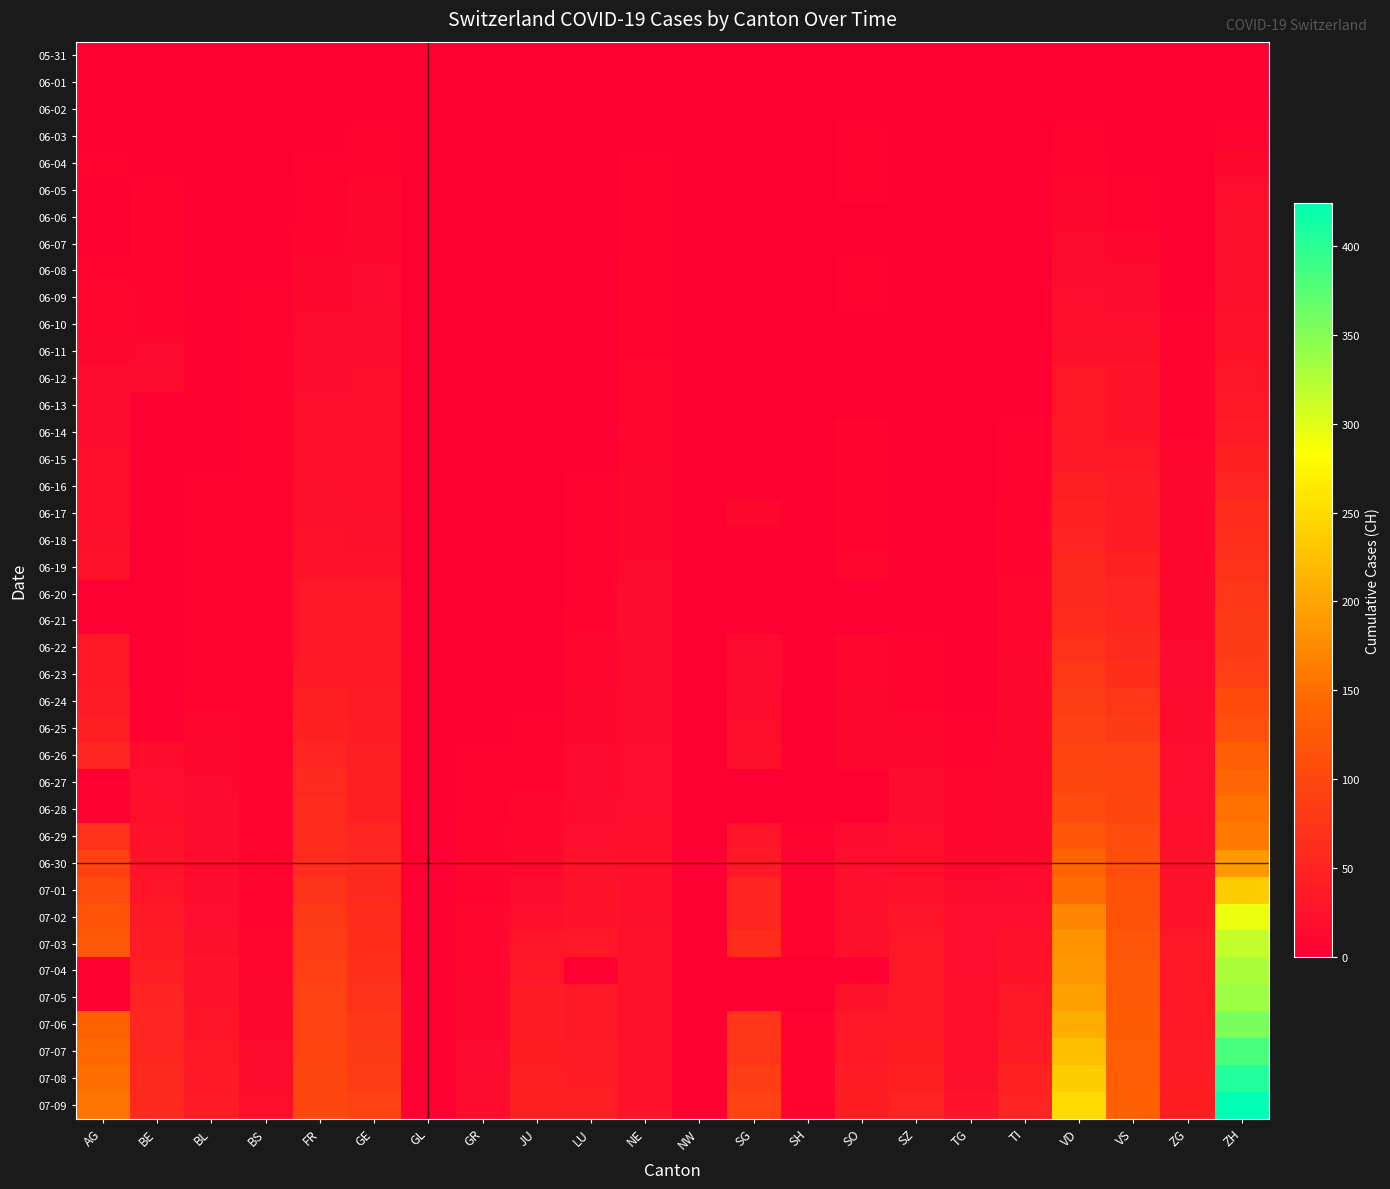

Reading left to right, list all the values displayed in this chart.

05-31: AG=0	BE=0	BL=0	BS=0	FR=0	GE=0	GL=0	GR=0	JU=0	LU=0	NE=0	NW=0	SG=0	SH=0	SO=0	SZ=0	TG=0	TI=0	VD=0	VS=0	ZG=0	ZH=0
06-01: AG=3	BE=0	BL=1	BS=0	FR=0	GE=1	GL=0	GR=0	JU=0	LU=0	NE=0	NW=0	SG=0	SH=0	SO=0	SZ=0	TG=0	TI=0	VD=0	VS=1	ZG=0	ZH=0
06-02: AG=3	BE=1	BL=1	BS=0	FR=2	GE=4	GL=0	GR=0	JU=0	LU=0	NE=1	NW=0	SG=0	SH=0	SO=3	SZ=0	TG=0	TI=0	VD=4	VS=2	ZG=0	ZH=2
06-03: AG=4	BE=2	BL=2	BS=1	FR=3	GE=6	GL=0	GR=1	JU=0	LU=0	NE=4	NW=0	SG=1	SH=0	SO=5	SZ=0	TG=0	TI=0	VD=6	VS=2	ZG=0	ZH=5
06-04: AG=6	BE=4	BL=2	BS=1	FR=5	GE=8	GL=0	GR=1	JU=0	LU=0	NE=5	NW=0	SG=0	SH=0	SO=6	SZ=0	TG=0	TI=1	VD=9	VS=4	ZG=0	ZH=13
06-05: AG=0	BE=6	BL=3	BS=4	FR=7	GE=10	GL=0	GR=1	JU=0	LU=0	NE=6	NW=0	SG=0	SH=0	SO=6	SZ=0	TG=0	TI=1	VD=11	VS=7	ZG=0	ZH=19
06-06: AG=0	BE=8	BL=3	BS=4	FR=7	GE=13	GL=0	GR=1	JU=0	LU=0	NE=7	NW=0	SG=0	SH=0	SO=0	SZ=0	TG=0	TI=1	VD=13	VS=7	ZG=0	ZH=23
06-07: AG=0	BE=8	BL=3	BS=4	FR=9	GE=13	GL=0	GR=1	JU=0	LU=1	NE=7	NW=0	SG=0	SH=0	SO=0	SZ=0	TG=0	TI=1	VD=15	VS=10	ZG=0	ZH=23
06-08: AG=8	BE=8	BL=3	BS=4	FR=13	GE=14	GL=0	GR=1	JU=0	LU=1	NE=9	NW=0	SG=0	SH=1	SO=6	SZ=0	TG=1	TI=1	VD=16	VS=15	ZG=1	ZH=23
06-09: AG=10	BE=9	BL=3	BS=5	FR=13	GE=14	GL=0	GR=1	JU=0	LU=1	NE=9	NW=0	SG=0	SH=1	SO=6	SZ=0	TG=1	TI=1	VD=19	VS=16	ZG=3	ZH=23
06-10: AG=10	BE=9	BL=4	BS=5	FR=15	GE=16	GL=0	GR=1	JU=0	LU=1	NE=9	NW=0	SG=3	SH=1	SO=0	SZ=0	TG=1	TI=1	VD=20	VS=20	ZG=5	ZH=26
06-11: AG=13	BE=14	BL=4	BS=5	FR=16	GE=16	GL=0	GR=2	JU=0	LU=1	NE=9	NW=0	SG=0	SH=1	SO=0	SZ=1	TG=1	TI=2	VD=24	VS=24	ZG=5	ZH=28
06-12: AG=16	BE=17	BL=4	BS=5	FR=16	GE=20	GL=0	GR=2	JU=0	LU=0	NE=10	NW=0	SG=0	SH=1	SO=0	SZ=1	TG=1	TI=2	VD=31	VS=28	ZG=9	ZH=30
06-13: AG=16	BE=0	BL=4	BS=5	FR=20	GE=20	GL=0	GR=2	JU=1	LU=0	NE=11	NW=0	SG=0	SH=0	SO=0	SZ=1	TG=1	TI=3	VD=31	VS=28	ZG=9	ZH=33
06-14: AG=17	BE=0	BL=4	BS=5	FR=22	GE=20	GL=0	GR=2	JU=1	LU=3	NE=11	NW=0	SG=0	SH=0	SO=8	SZ=1	TG=1	TI=6	VD=32	VS=28	ZG=9	ZH=38
06-15: AG=20	BE=0	BL=4	BS=5	FR=22	GE=22	GL=0	GR=2	JU=1	LU=0	NE=11	NW=0	SG=0	SH=3	SO=8	SZ=1	TG=1	TI=6	VD=35	VS=32	ZG=11	ZH=45
06-16: AG=21	BE=0	BL=5	BS=5	FR=23	GE=22	GL=0	GR=2	JU=1	LU=5	NE=12	NW=0	SG=0	SH=3	SO=8	SZ=1	TG=1	TI=6	VD=43	VS=37	ZG=12	ZH=52
06-17: AG=21	BE=0	BL=5	BS=6	FR=24	GE=23	GL=0	GR=2	JU=1	LU=5	NE=13	NW=0	SG=12	SH=3	SO=9	SZ=1	TG=2	TI=8	VD=48	VS=39	ZG=13	ZH=62
06-18: AG=24	BE=0	BL=5	BS=6	FR=26	GE=23	GL=0	GR=2	JU=1	LU=5	NE=13	NW=0	SG=0	SH=3	SO=9	SZ=1	TG=2	TI=9	VD=50	VS=40	ZG=13	ZH=67
06-19: AG=26	BE=0	BL=5	BS=7	FR=27	GE=27	GL=0	GR=2	JU=1	LU=6	NE=15	NW=0	SG=0	SH=3	SO=11	SZ=2	TG=2	TI=9	VD=56	VS=48	ZG=13	ZH=68
06-20: AG=0	BE=0	BL=6	BS=7	FR=32	GE=31	GL=0	GR=2	JU=1	LU=6	NE=16	NW=0	SG=0	SH=0	SO=0	SZ=2	TG=2	TI=10	VD=58	VS=52	ZG=13	ZH=75
06-21: AG=0	BE=0	BL=7	BS=7	FR=32	GE=31	GL=0	GR=2	JU=3	LU=9	NE=17	NW=0	SG=0	SH=0	SO=0	SZ=2	TG=2	TI=10	VD=60	VS=53	ZG=13	ZH=80
06-22: AG=31	BE=0	BL=7	BS=7	FR=32	GE=32	GL=0	GR=3	JU=3	LU=10	NE=17	NW=0	SG=14	SH=3	SO=11	SZ=6	TG=2	TI=11	VD=71	VS=58	ZG=14	ZH=83
06-23: AG=31	BE=0	BL=7	BS=7	FR=36	GE=36	GL=0	GR=3	JU=3	LU=11	NE=18	NW=0	SG=15	SH=3	SO=11	SZ=6	TG=3	TI=12	VD=77	VS=65	ZG=14	ZH=87
06-24: AG=38	BE=0	BL=9	BS=7	FR=44	GE=38	GL=1	GR=3	JU=3	LU=12	NE=18	NW=0	SG=17	SH=3	SO=12	SZ=9	TG=4	TI=12	VD=86	VS=75	ZG=16	ZH=103
06-25: AG=43	BE=0	BL=10	BS=7	FR=47	GE=40	GL=1	GR=3	JU=5	LU=12	NE=18	NW=0	SG=20	SH=3	SO=13	SZ=10	TG=6	TI=12	VD=89	VS=82	ZG=17	ZH=110
06-26: AG=53	BE=18	BL=12	BS=7	FR=52	GE=43	GL=1	GR=5	JU=6	LU=14	NE=19	NW=0	SG=23	SH=3	SO=13	SZ=13	TG=8	TI=12	VD=95	VS=92	ZG=19	ZH=129
06-27: AG=0	BE=19	BL=14	BS=7	FR=56	GE=43	GL=0	GR=7	JU=9	LU=14	NE=19	NW=0	SG=0	SH=0	SO=0	SZ=16	TG=10	TI=12	VD=97	VS=96	ZG=19	ZH=141
06-28: AG=0	BE=21	BL=16	BS=7	FR=61	GE=44	GL=0	GR=7	JU=11	LU=17	NE=19	NW=0	SG=0	SH=0	SO=0	SZ=16	TG=10	TI=12	VD=105	VS=97	ZG=19	ZH=152
06-29: AG=68	BE=25	BL=17	BS=7	FR=61	GE=52	GL=1	GR=8	JU=11	LU=19	NE=20	NW=0	SG=29	SH=5	SO=16	SZ=21	TG=11	TI=13	VD=121	VS=105	ZG=21	ZH=161
06-30: AG=91	BE=27	BL=17	BS=7	FR=61	GE=56	GL=1	GR=9	JU=12	LU=25	NE=22	NW=0	SG=35	SH=5	SO=19	SZ=21	TG=12	TI=14	VD=137	VS=109	ZG=23	ZH=189
07-01: AG=106	BE=29	BL=18	BS=7	FR=72	GE=57	GL=1	GR=9	JU=17	LU=28	NE=22	NW=0	SG=51	SH=5	SO=21	SZ=25	TG=15	TI=14	VD=146	VS=112	ZG=25	ZH=237
07-02: AG=119	BE=35	BL=19	BS=8	FR=79	GE=62	GL=1	GR=10	JU=22	LU=28	NE=24	NW=0	SG=51	SH=5	SO=23	SZ=29	TG=19	TI=19	VD=171	VS=115	ZG=27	ZH=293
07-03: AG=123	BE=39	BL=23	BS=10	FR=84	GE=64	GL=1	GR=11	JU=30	LU=32	NE=25	NW=0	SG=62	SH=5	SO=24	SZ=32	TG=19	TI=26	VD=184	VS=120	ZG=31	ZH=316
07-04: AG=0	BE=43	BL=27	BS=11	FR=87	GE=67	GL=0	GR=11	JU=33	LU=0	NE=25	NW=0	SG=0	SH=0	SO=0	SZ=35	TG=19	TI=27	VD=187	VS=122	ZG=33	ZH=329
07-05: AG=0	BE=49	BL=27	BS=12	FR=92	GE=69	GL=0	GR=12	JU=39	LU=36	NE=25	NW=0	SG=0	SH=0	SO=28	SZ=35	TG=21	TI=31	VD=194	VS=124	ZG=33	ZH=337
07-06: AG=135	BE=52	BL=29	BS=12	FR=94	GE=76	GL=1	GR=13	JU=39	LU=36	NE=26	NW=0	SG=73	SH=7	SO=32	SZ=35	TG=21	TI=36	VD=207	VS=127	ZG=36	ZH=356
07-07: AG=143	BE=53	BL=32	BS=15	FR=96	GE=80	GL=2	GR=14	JU=41	LU=37	NE=26	NW=0	SG=75	SH=8	SO=35	SZ=42	TG=21	TI=40	VD=223	VS=130	ZG=38	ZH=382
07-08: AG=150	BE=57	BL=35	BS=18	FR=99	GE=84	GL=2	GR=16	JU=44	LU=40	NE=26	NW=1	SG=85	SH=8	SO=39	SZ=46	TG=24	TI=48	VD=238	VS=130	ZG=39	ZH=405
07-09: AG=156	BE=59	BL=38	BS=21	FR=100	GE=92	GL=3	GR=18	JU=47	LU=43	NE=28	NW=1	SG=92	SH=8	SO=41	SZ=49	TG=27	TI=50	VD=250	VS=132	ZG=41	ZH=424